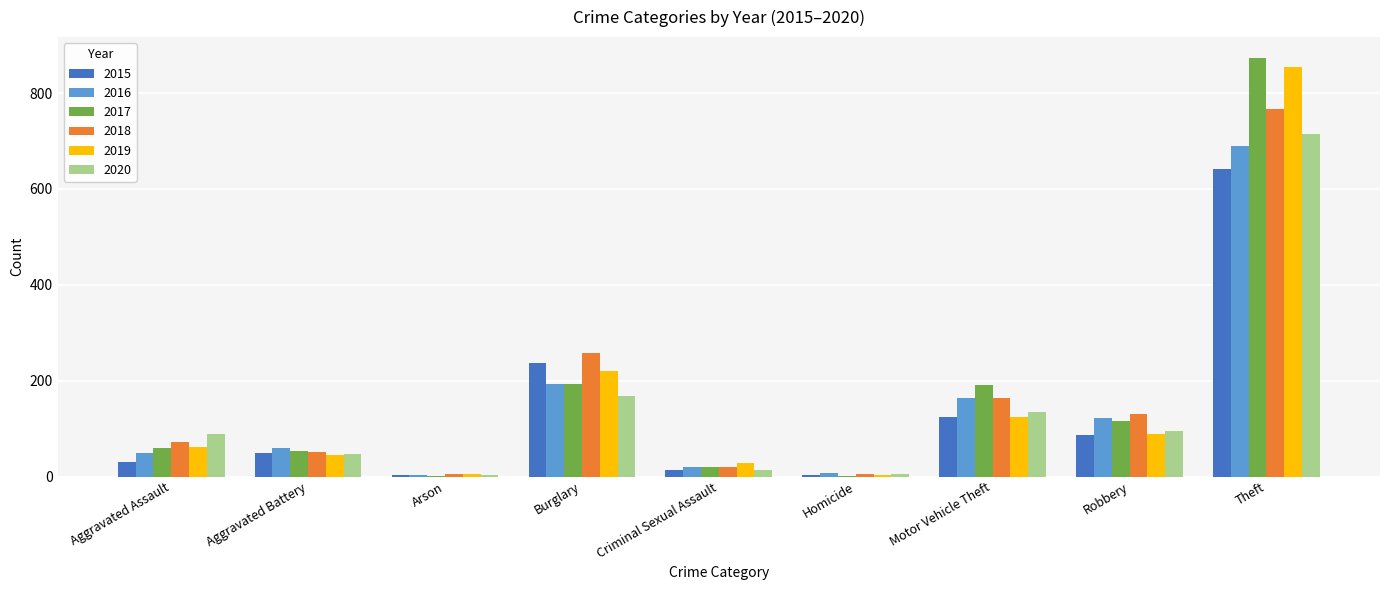

What is the difference between the 2017 values at Aggravated Battery and Robbery?

61